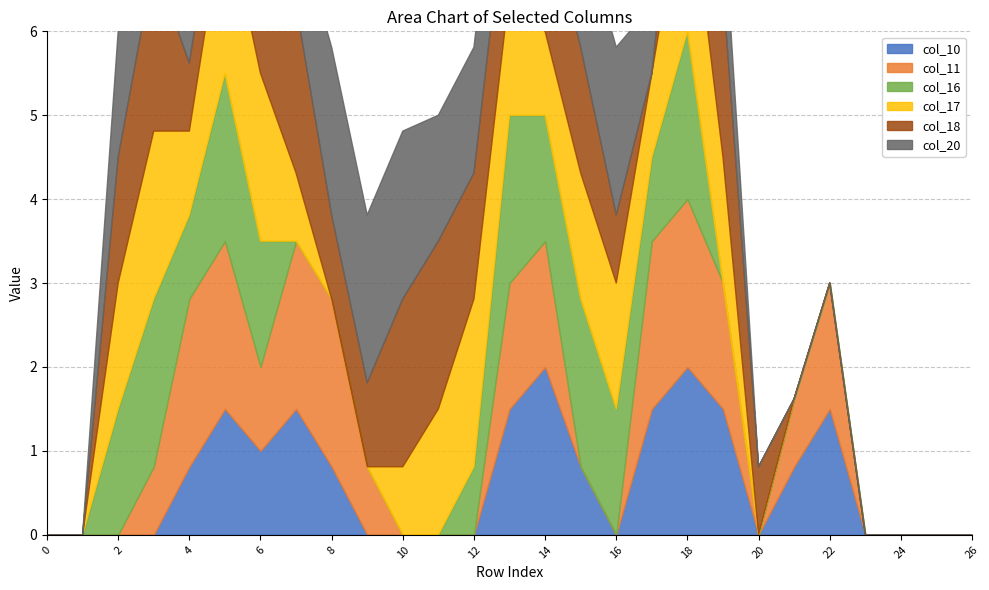

Reading right to left, extract all data points from this chart.

col_10: 26=0.0	25=0.0	24=0.0	23=0.0	22=1.5	21=0.8	20=0.0	19=1.5	18=2.0	17=1.5	16=0.0	15=0.8	14=2.0	13=1.5	12=0.0	11=0.0	10=0.0	9=0.0	8=0.8	7=1.5	6=1.0	5=1.5	4=0.8	3=0.0	2=0.0	1=0.0	0=0.0
col_11: 26=0.0	25=0.0	24=0.0	23=0.0	22=1.5	21=0.8	20=0.0	19=1.5	18=2.0	17=2.0	16=0.0	15=0.0	14=1.5	13=1.5	12=0.0	11=0.0	10=0.0	9=0.8	8=2.0	7=2.0	6=1.0	5=2.0	4=2.0	3=0.8	2=0.0	1=0.0	0=0.0
col_16: 26=0.0	25=0.0	24=0.0	23=0.0	22=0.0	21=0.0	20=0.0	19=0.0	18=2.0	17=1.0	16=1.5	15=2.0	14=1.5	13=2.0	12=0.8	11=0.0	10=0.0	9=0.0	8=0.0	7=0.0	6=1.5	5=2.0	4=1.0	3=2.0	2=1.5	1=0.0	0=0.0
col_17: 26=0.0	25=0.0	24=0.0	23=0.0	22=0.0	21=0.0	20=0.0	19=1.5	18=2.0	17=1.0	16=1.5	15=1.5	14=1.0	13=1.5	12=2.0	11=1.5	10=0.8	9=0.0	8=0.0	7=0.8	6=2.0	5=2.0	4=1.0	3=2.0	2=1.5	1=0.0	0=0.0
col_18: 26=0.0	25=0.0	24=0.0	23=0.0	22=0.0	21=0.0	20=0.8	19=2.0	18=1.5	17=0.0	16=0.8	15=1.5	14=1.5	13=1.5	12=1.5	11=2.0	10=2.0	9=1.0	8=1.0	7=2.0	6=2.0	5=0.8	4=0.8	3=2.0	2=1.5	1=0.0	0=0.0
col_20: 26=0.0	25=0.0	24=0.0	23=0.0	22=0.0	21=0.0	20=0.0	19=1.0	18=0.0	17=0.8	16=2.0	15=1.5	14=0.8	13=1.5	12=1.5	11=1.5	10=2.0	9=2.0	8=2.0	7=1.0	6=1.5	5=1.5	4=1.5	3=1.5	2=1.5	1=0.0	0=0.0